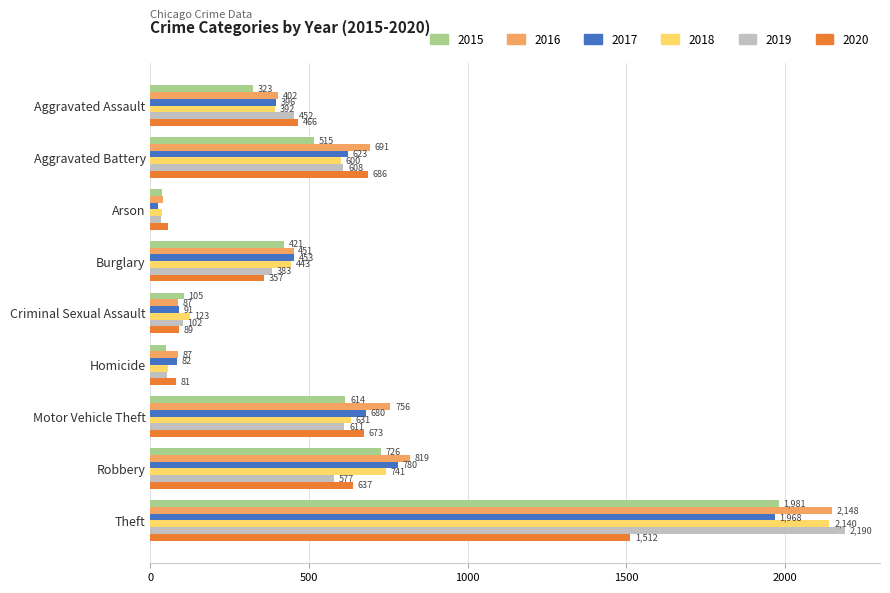

What is the total value across all series at Burglary?

2508